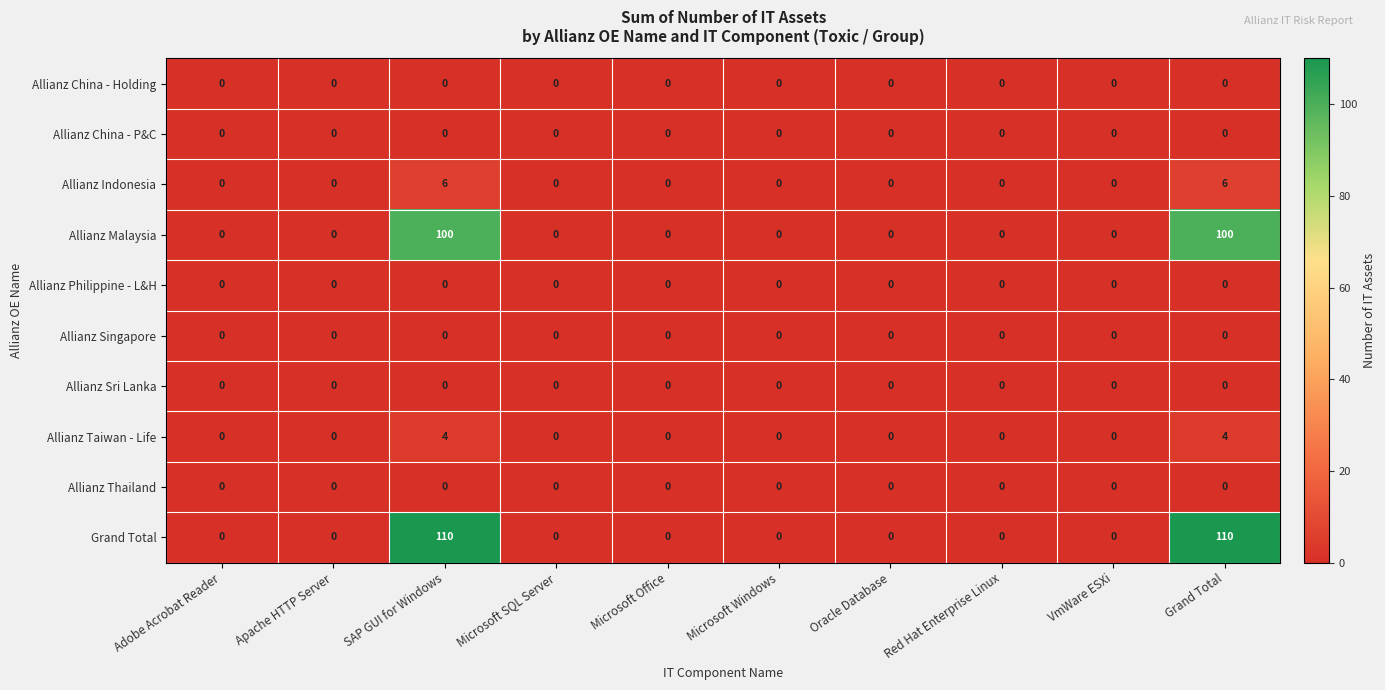

Which series has the largest range (max minus min)?

Grand Total